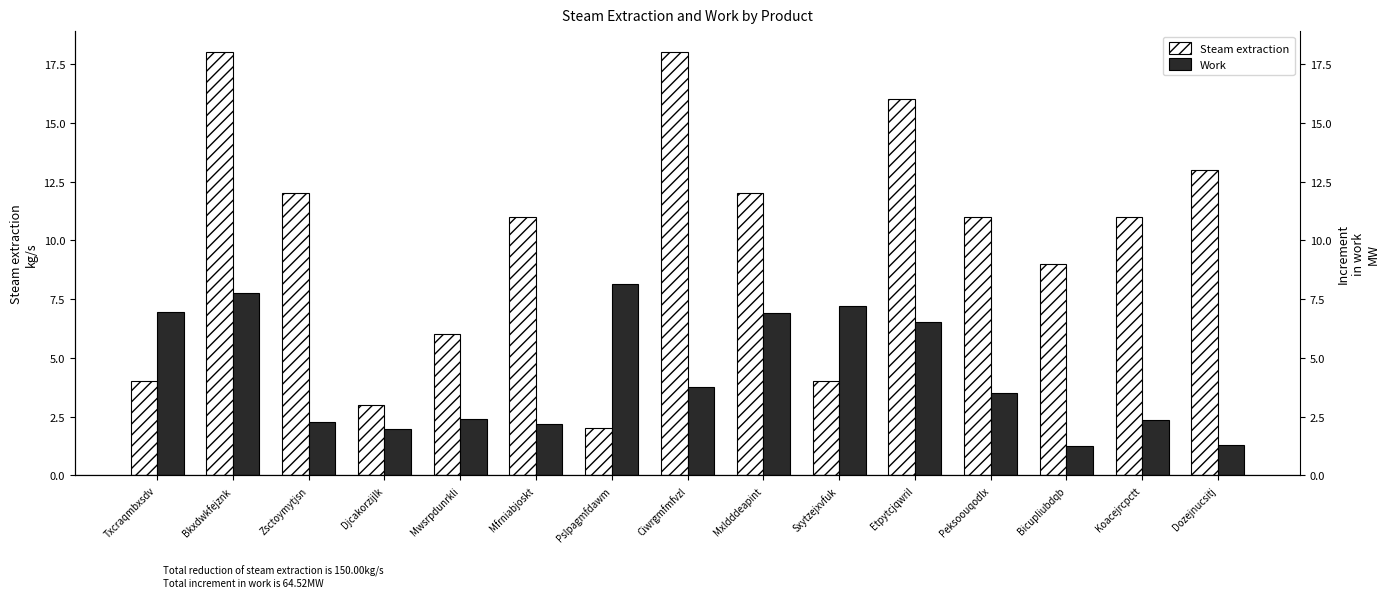

What is the label of the 13th bar from the right?

Zsctoymytjsn